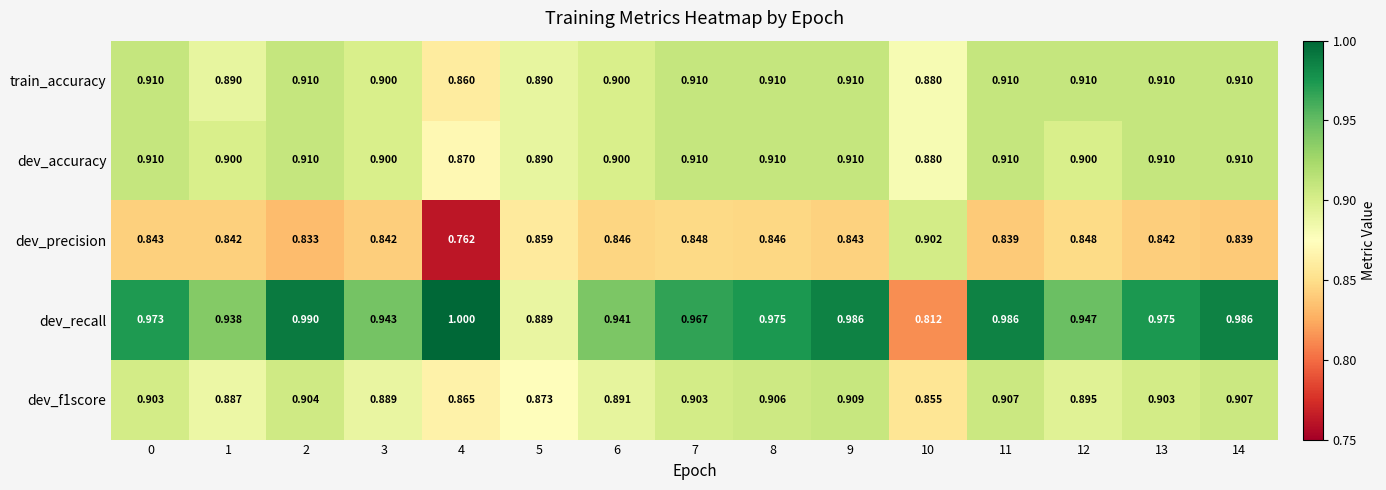

Which series has the largest total across all categories?

dev_recall